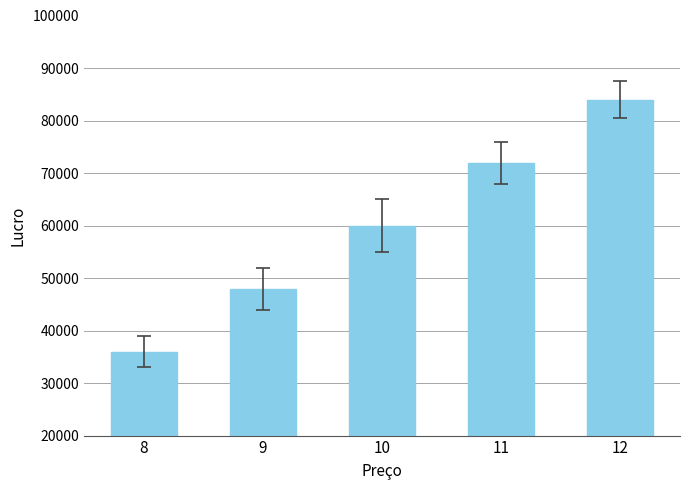

Are the bars horizontal?

No